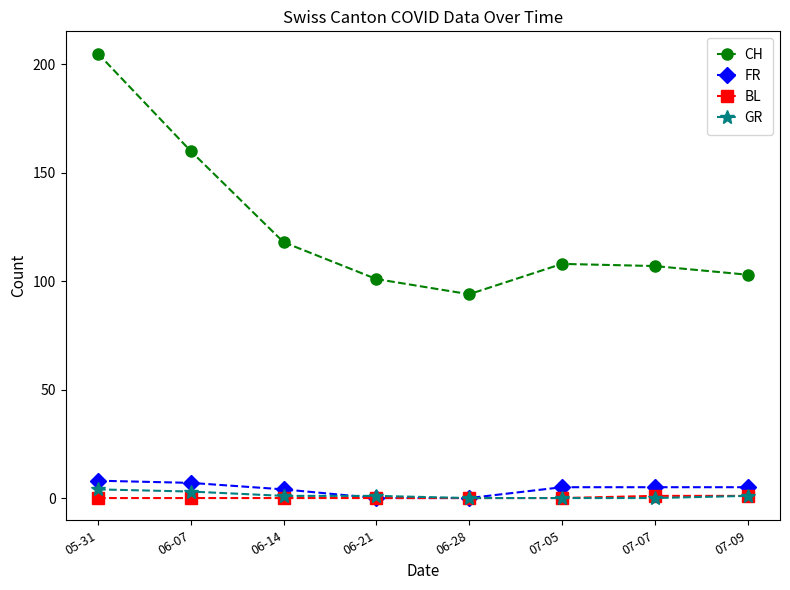

What is the total value across all series at 05-31?

217